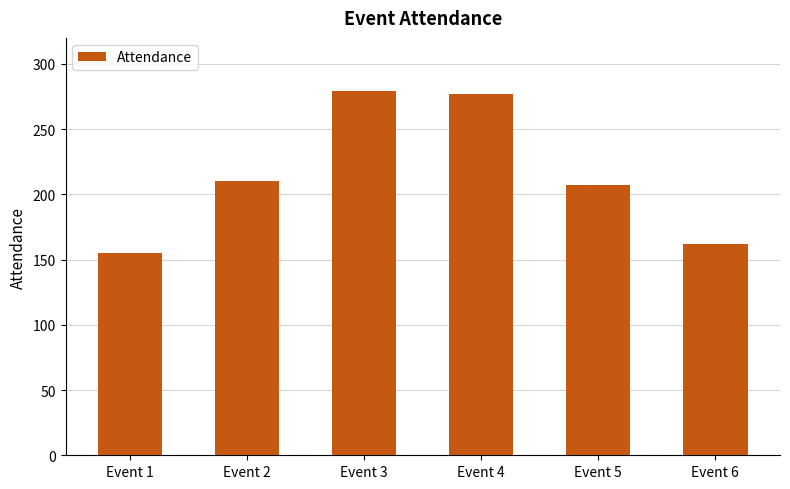

Does the chart contain stacked bars?

No